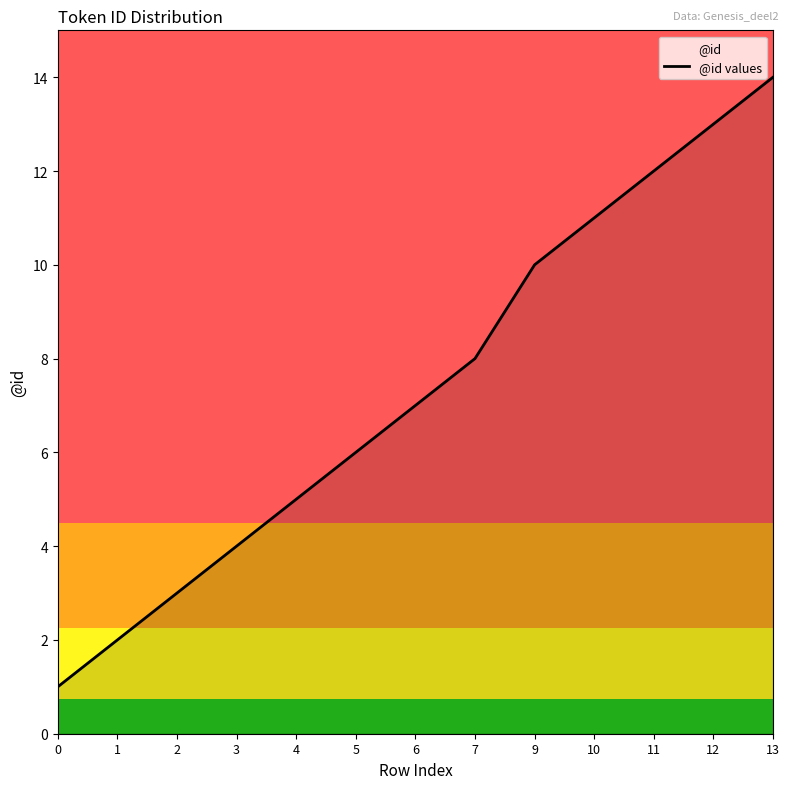

Which category has the highest value across all series?

13